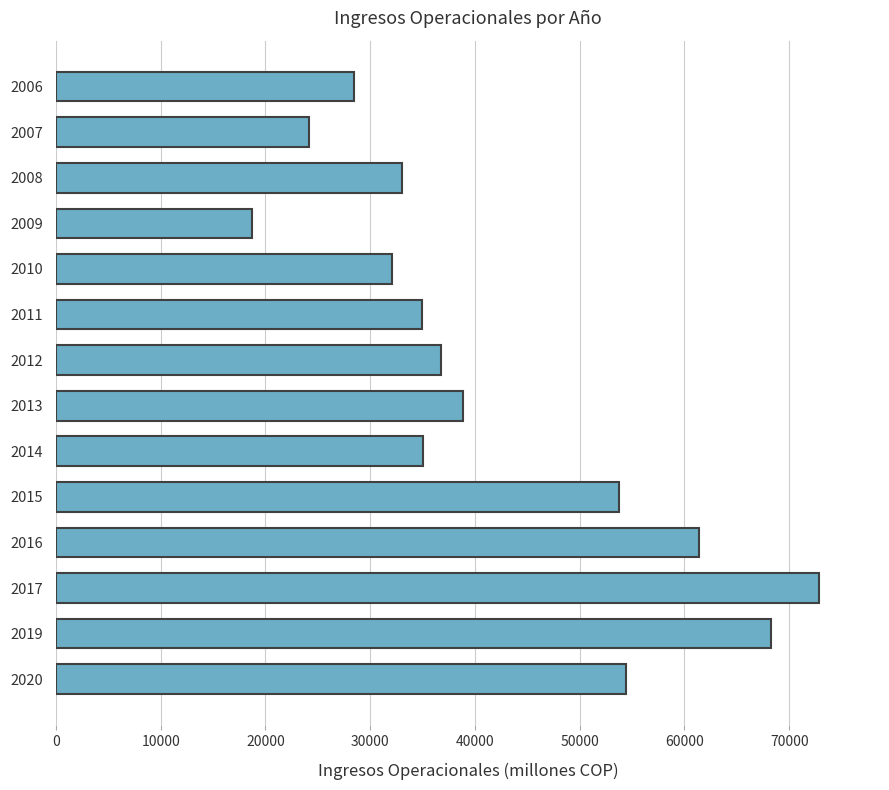

What is the average value?

42333.7